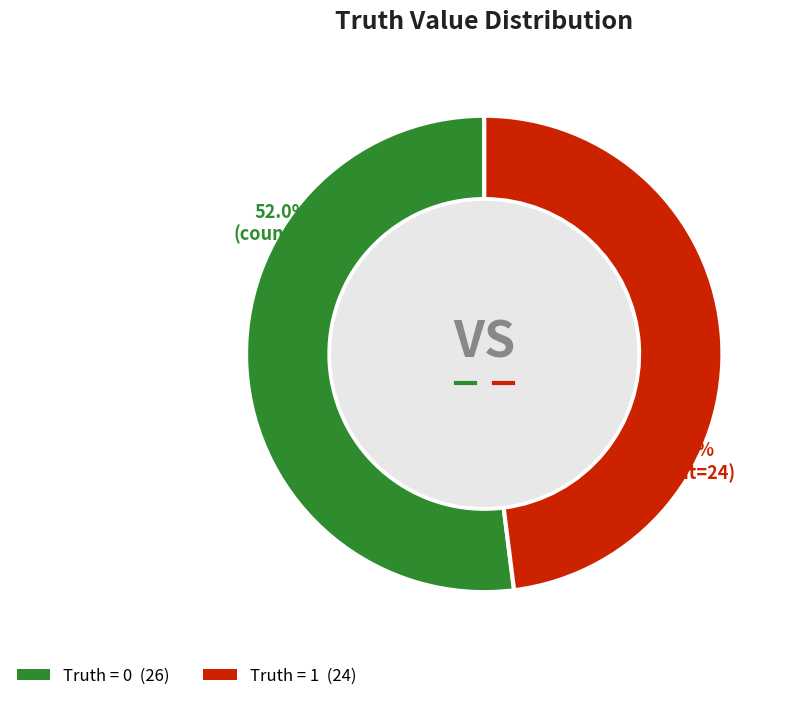

To the nearest percent, what is the difference between the largest and smallest slice percentages?

4%